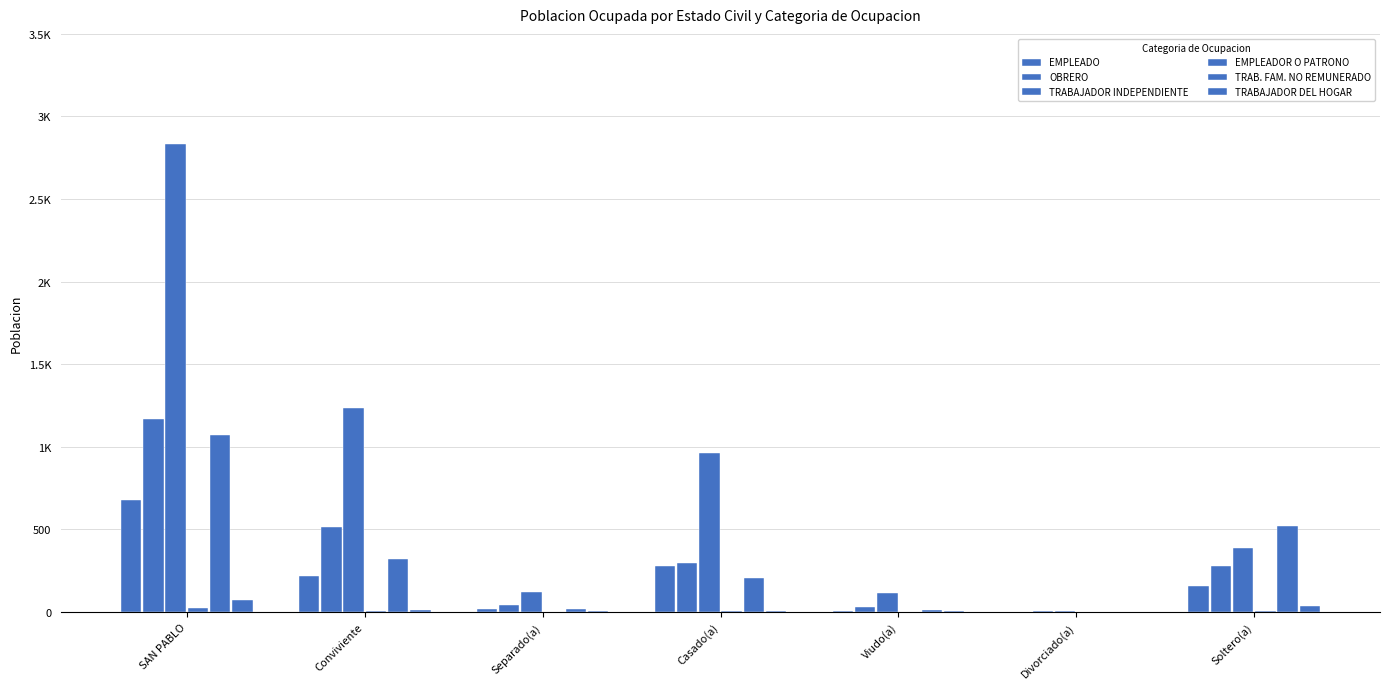

Rank the series by their maximum value, from lowest to highest.

EMPLEADOR O PATRONO, TRABAJADOR DEL HOGAR, EMPLEADO, TRAB. FAM. NO REMUNERADO, OBRERO, TRABAJADOR INDEPENDIENTE